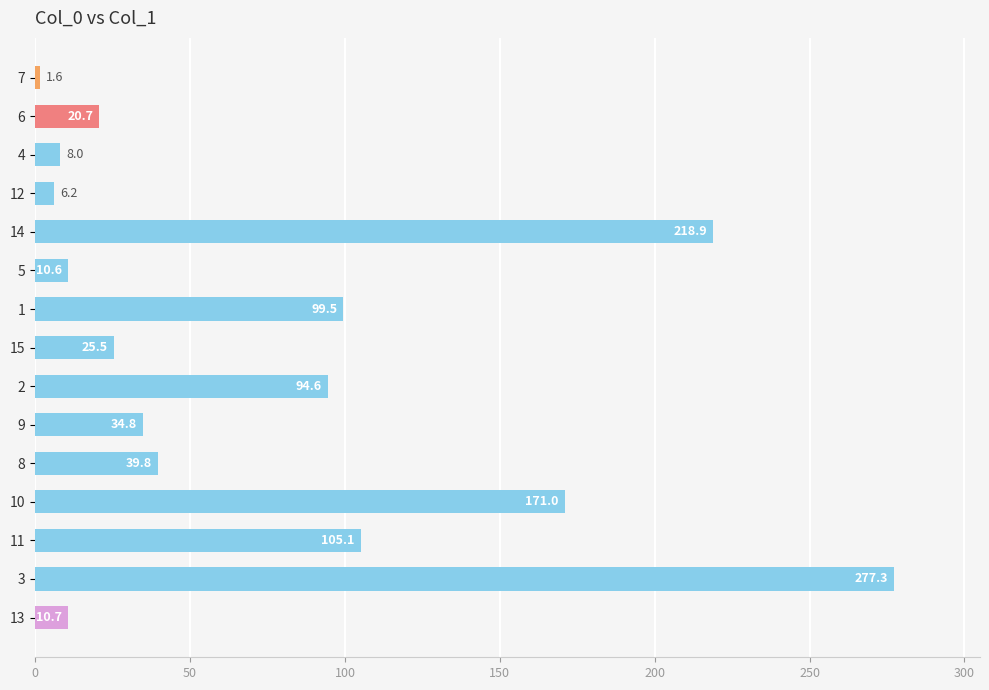

What is the label of the 6th bar from the top?

5